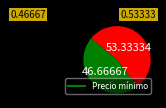

Does any single category account for the majority?

Yes